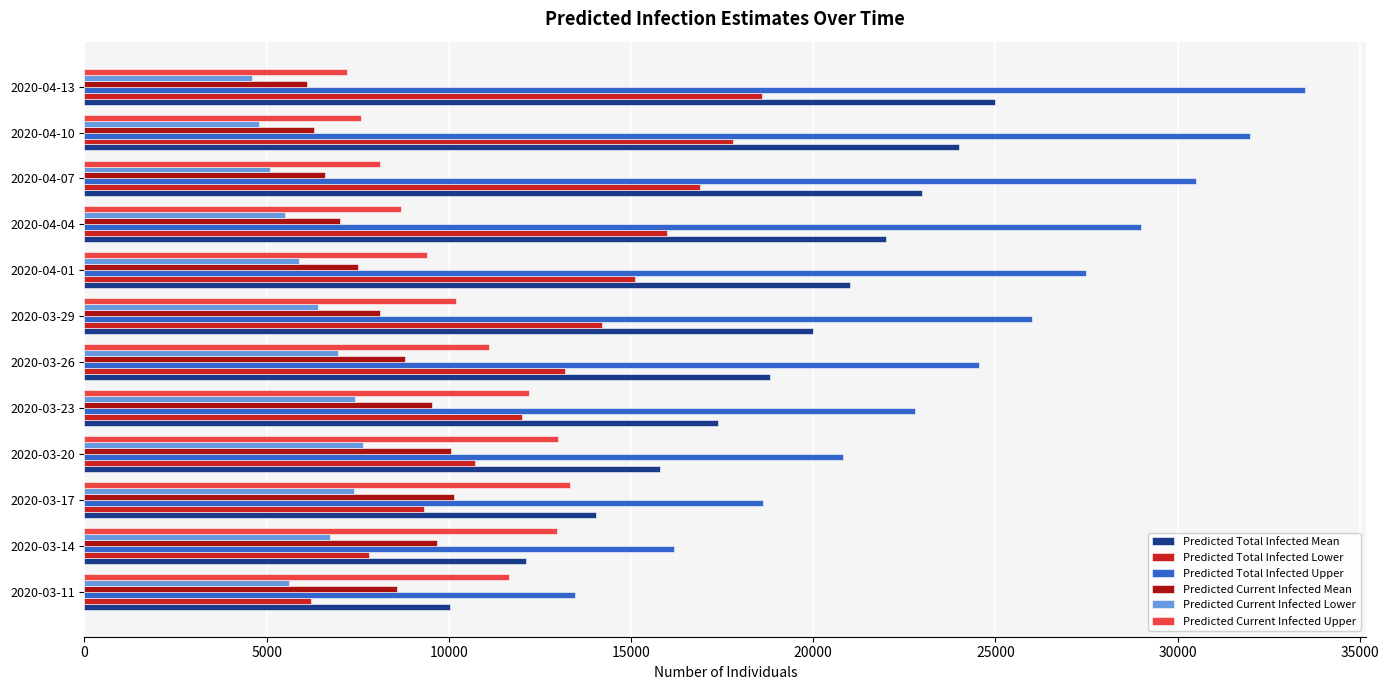

Which series has the largest range (max minus min)?

Predicted Total Infected Upper